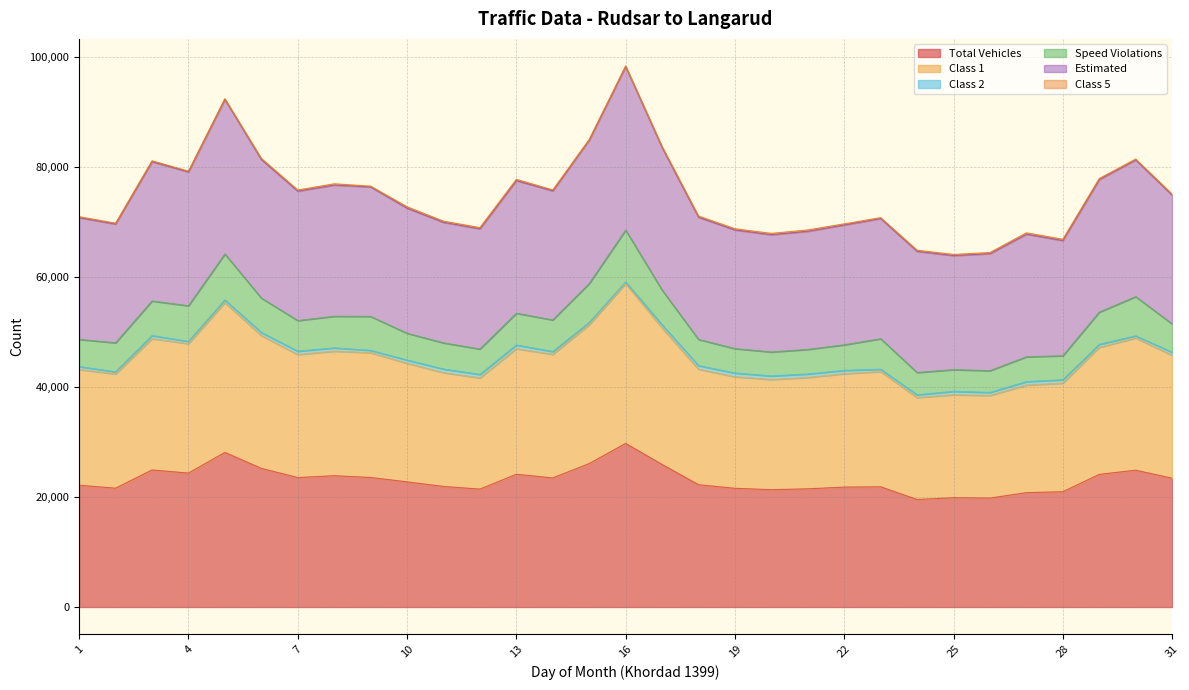

What is the maximum value for Total Vehicles?

29723